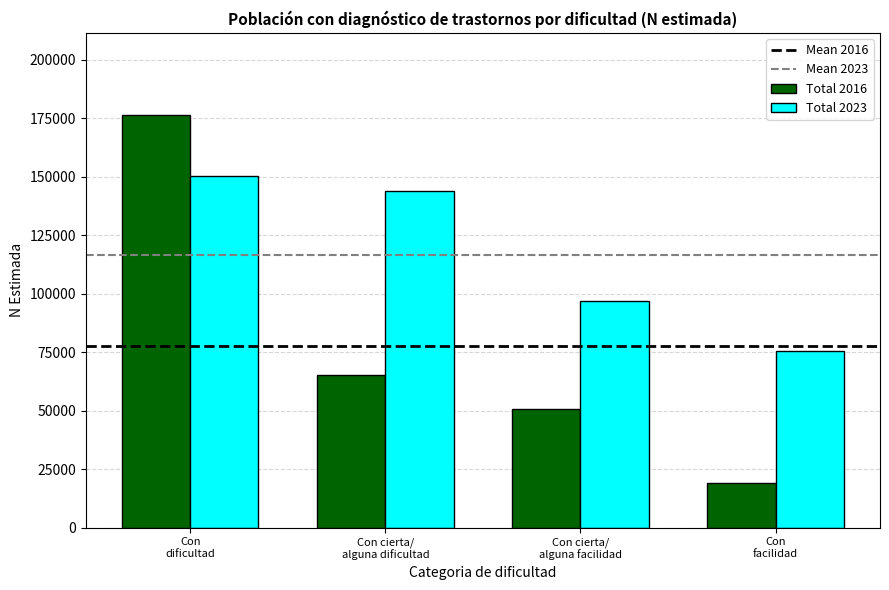

List the series in order of their peak value, lowest first.

Total 2023, Total 2016